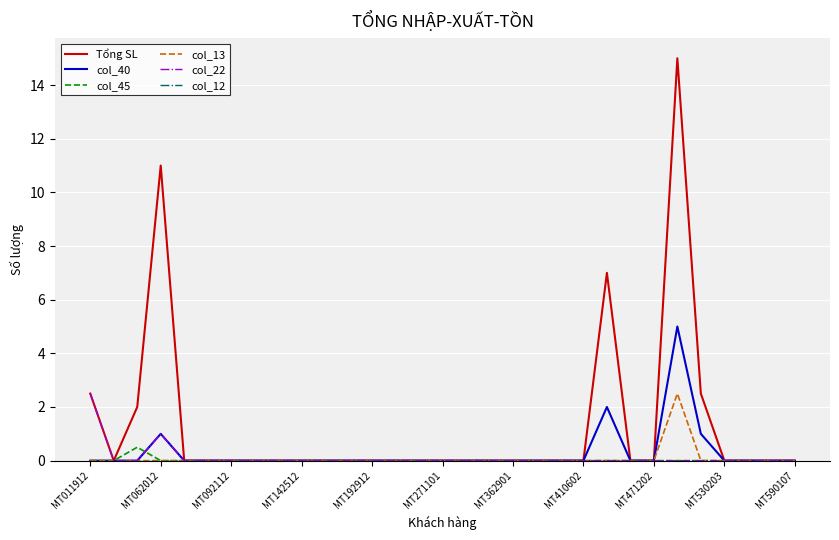

How many lines are shown in the chart?

6